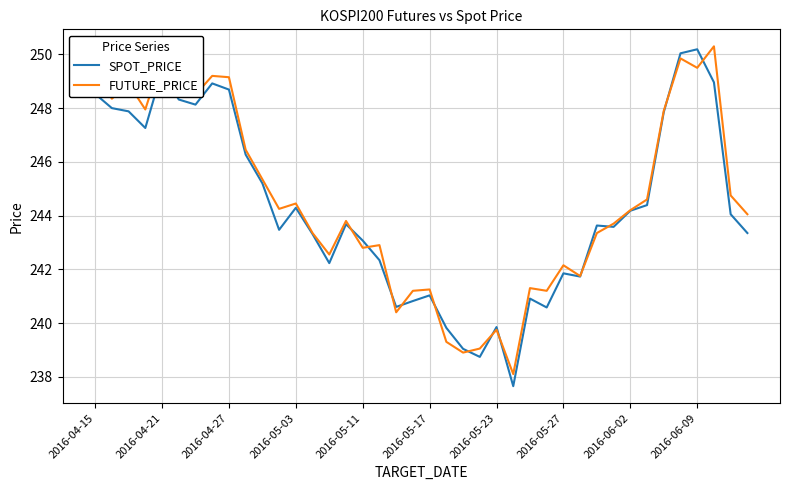

What is the maximum value for FUTURE_PRICE?

250.3